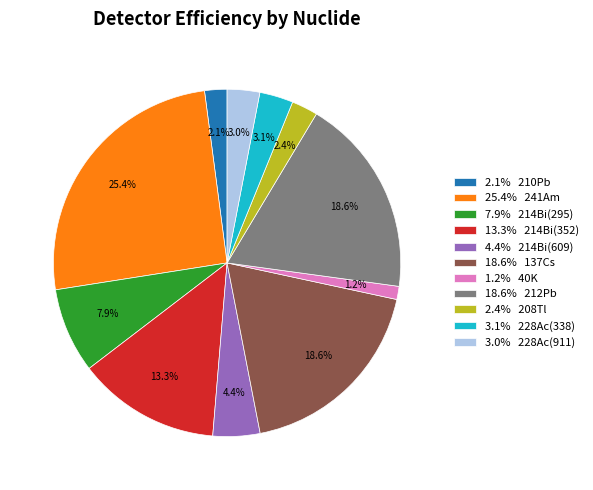

What portion of the pie excludes 13.3% 214Bi(352)?

86.7%